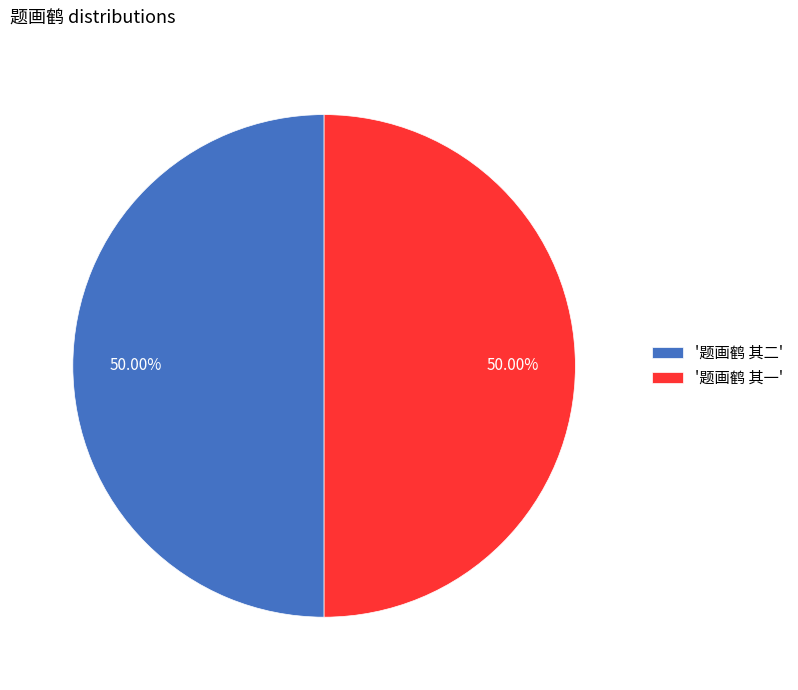

What is the ratio of the value at '题画鹤 其二' to the value at '题画鹤 其一'?

1.0